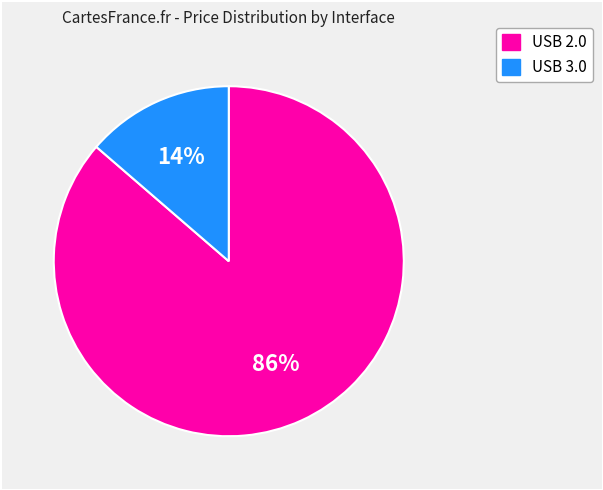

To the nearest percent, what is the average slice percentage?

50%